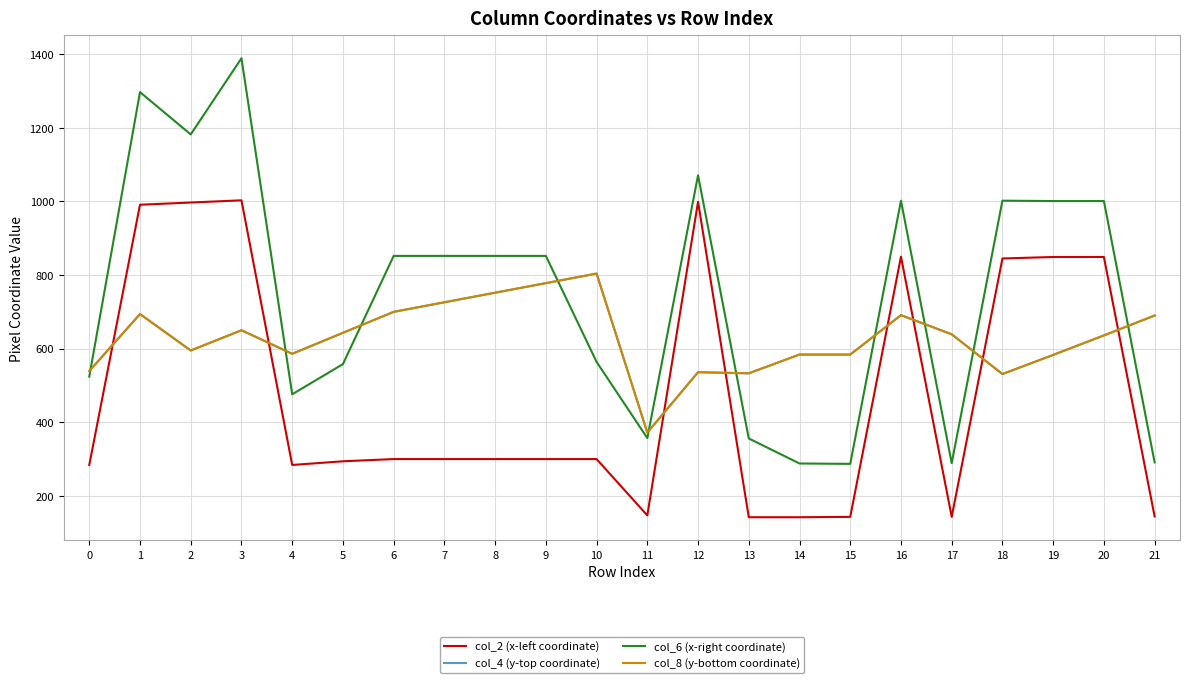

In col_2 (x-left coordinate), how many points are higher than both neighbors (excluding endpoints)?

3